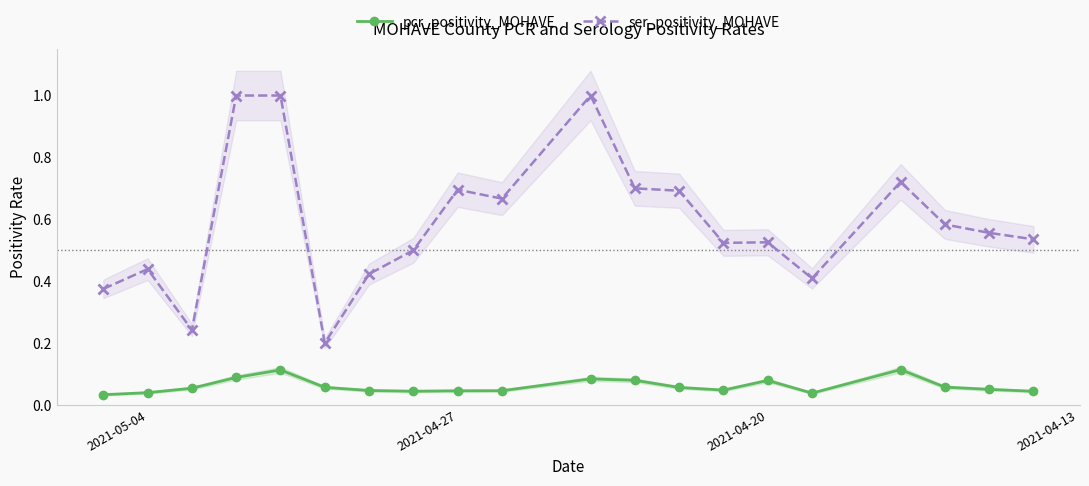

What is the difference between the second highest and minimum values in the ser_positivity_MOHAVE series?

0.8